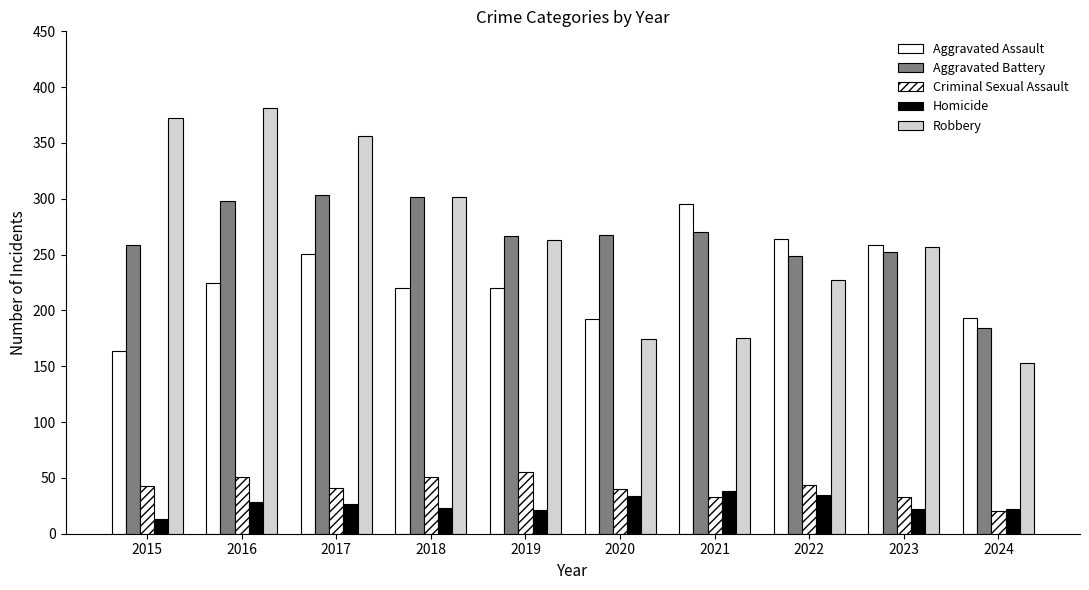

At which label is Robbery closest to 267?

2019